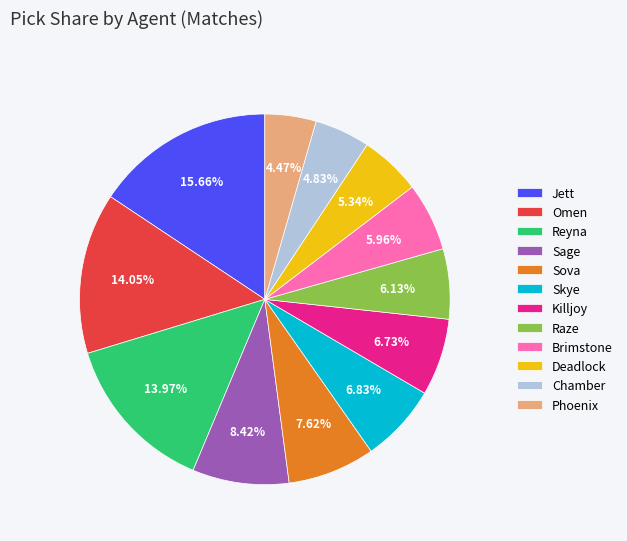

Is the sum of Brimstone and Killjoy greater than half?

No